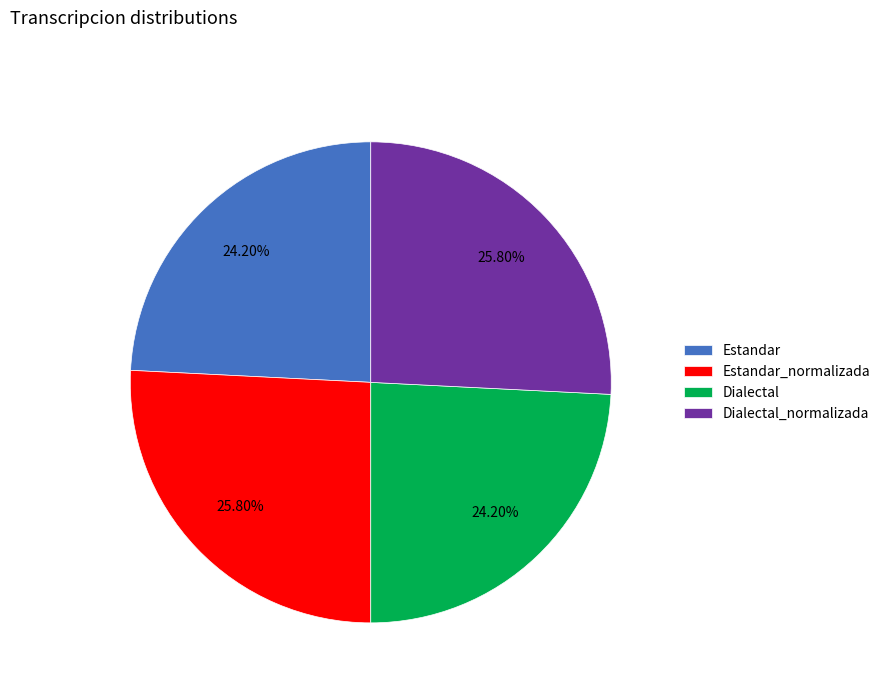

Does any single category account for the majority?

No